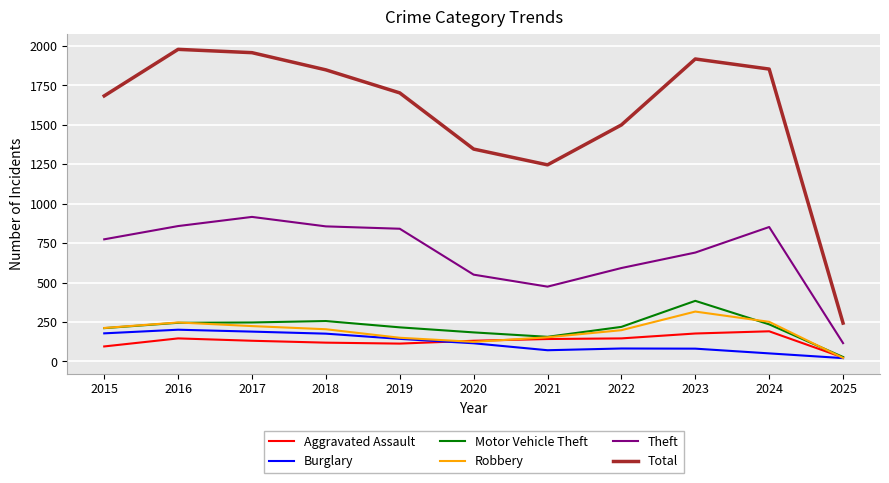

Is it true that Total equals 831 at 2018?

False